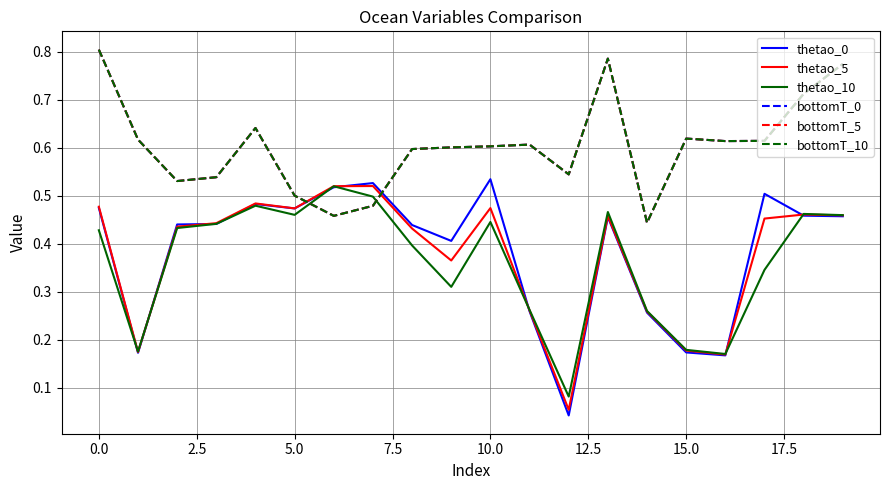

How many bottomT_5 values are between 0 and 1?

20